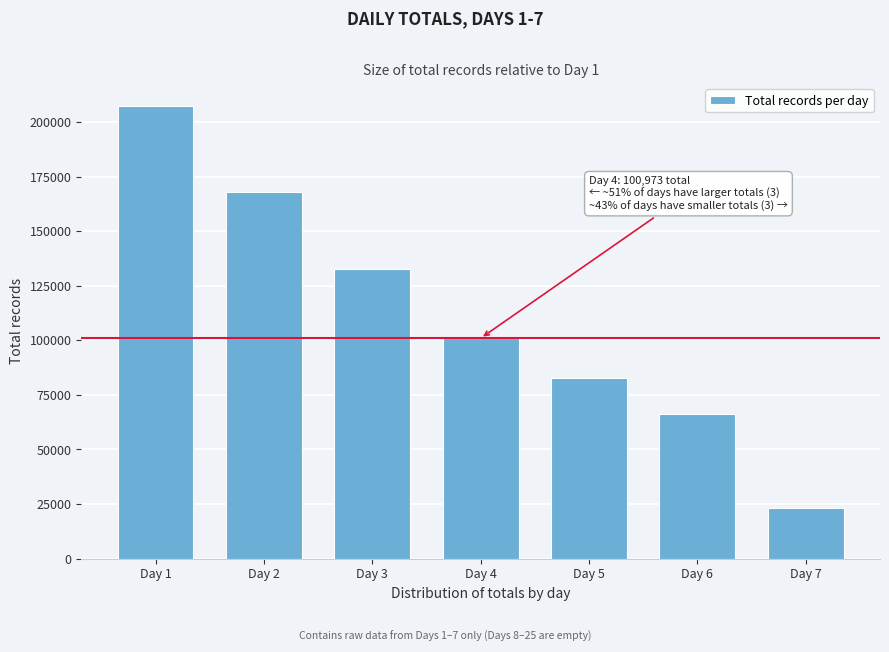

Reading left to right, transcribe all the data shown in this chart.

207403	168171	132736	100973	82513	66146	23203